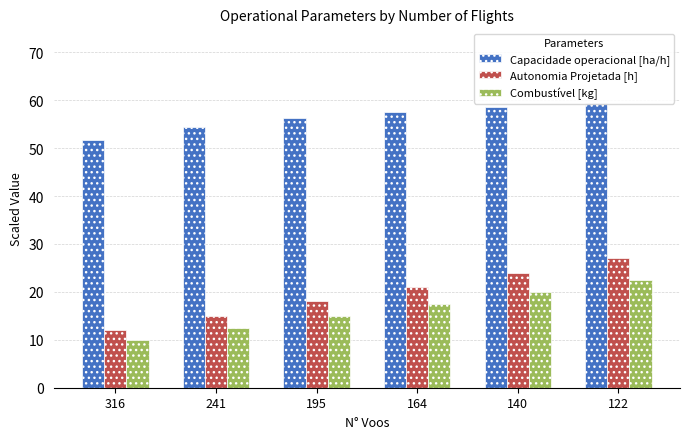

What is the smallest value displayed?

10.0